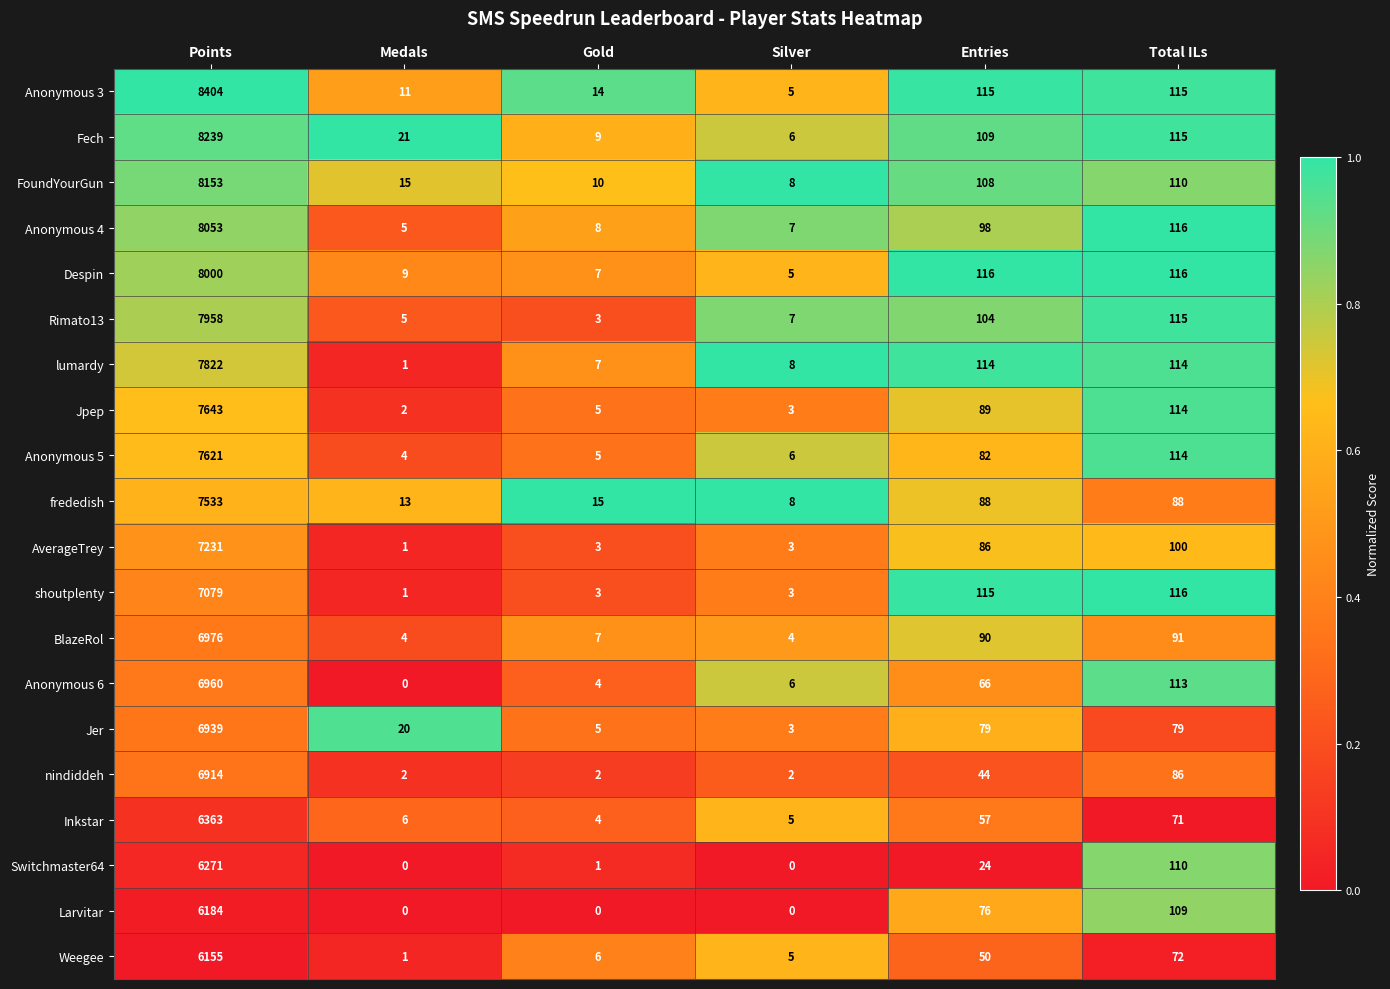

Read the Weegee value at Entries.

50